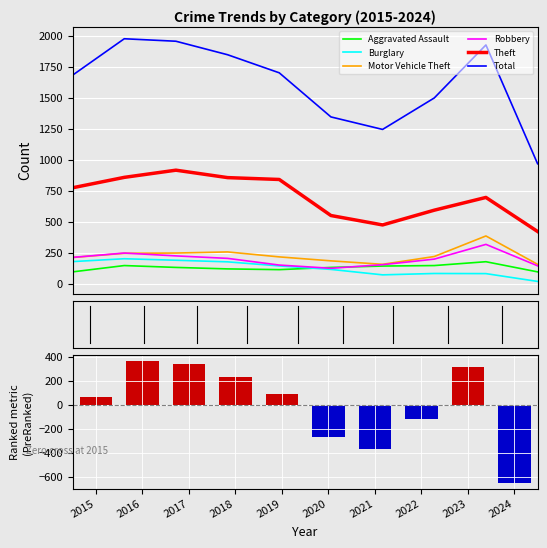

Is the value of Aggravated Assault at 2019 greater than the value of Theft at 2018?

No